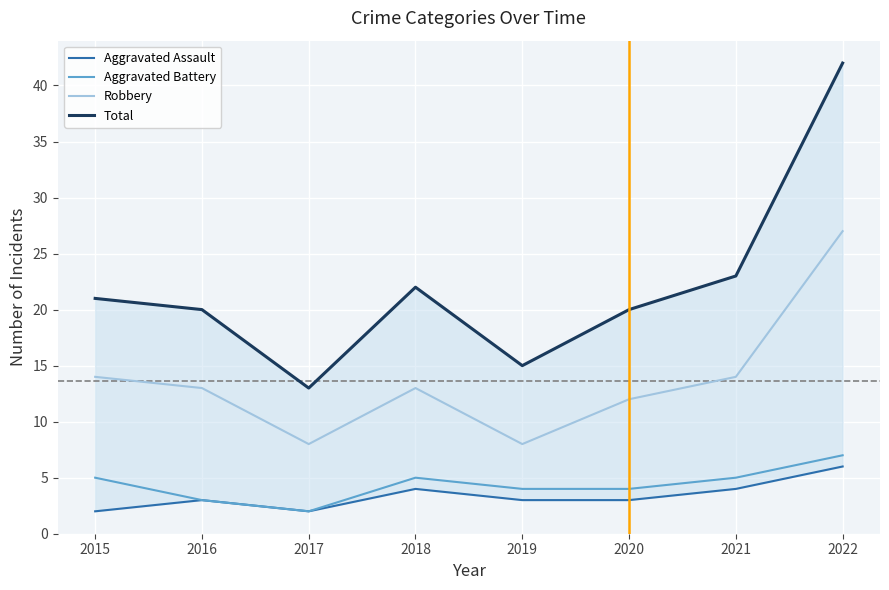

True or false: Robbery and Total cross at least once.

False